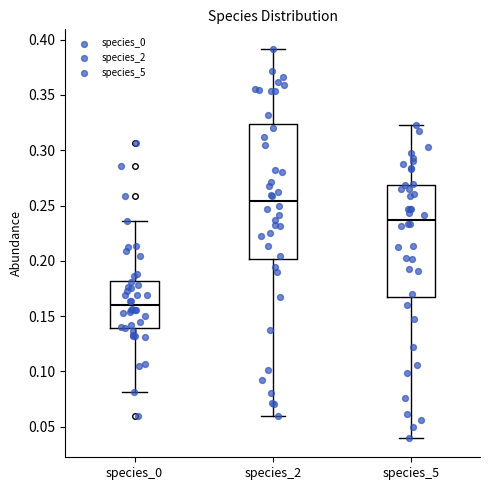

Reading left to right, transcribe this box plot: for each box, give where its median line is, the range the box spans, and where its two whiskers end, as read against the y-axis. The values are not printed on the chart, so give them approximately, as read against the axis.

species_0: median 0.160, box 0.140 to 0.180, whiskers 0.080 to 0.235
species_2: median 0.255, box 0.200 to 0.325, whiskers 0.060 to 0.390
species_5: median 0.235, box 0.165 to 0.270, whiskers 0.040 to 0.325